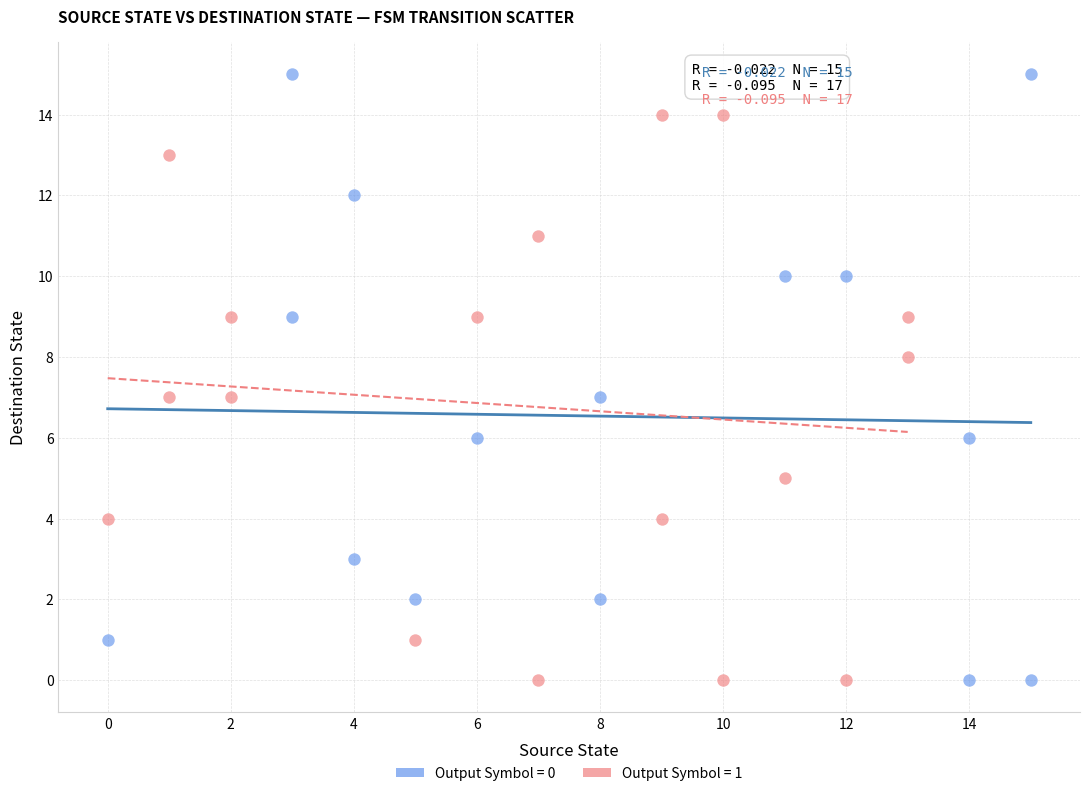

Which series has the largest Y range (max minus min)?

Output Symbol = 0